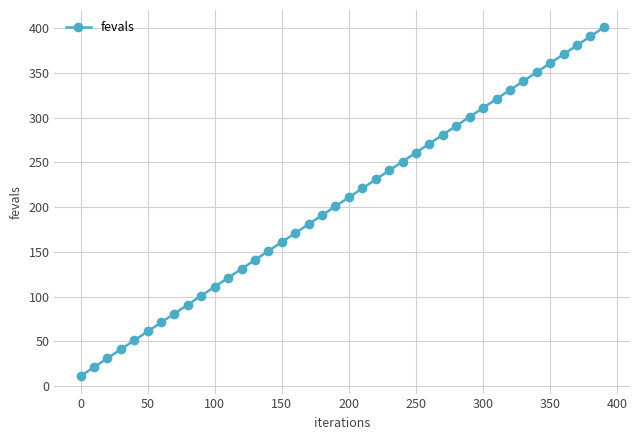

What is the sum of all values?

8240